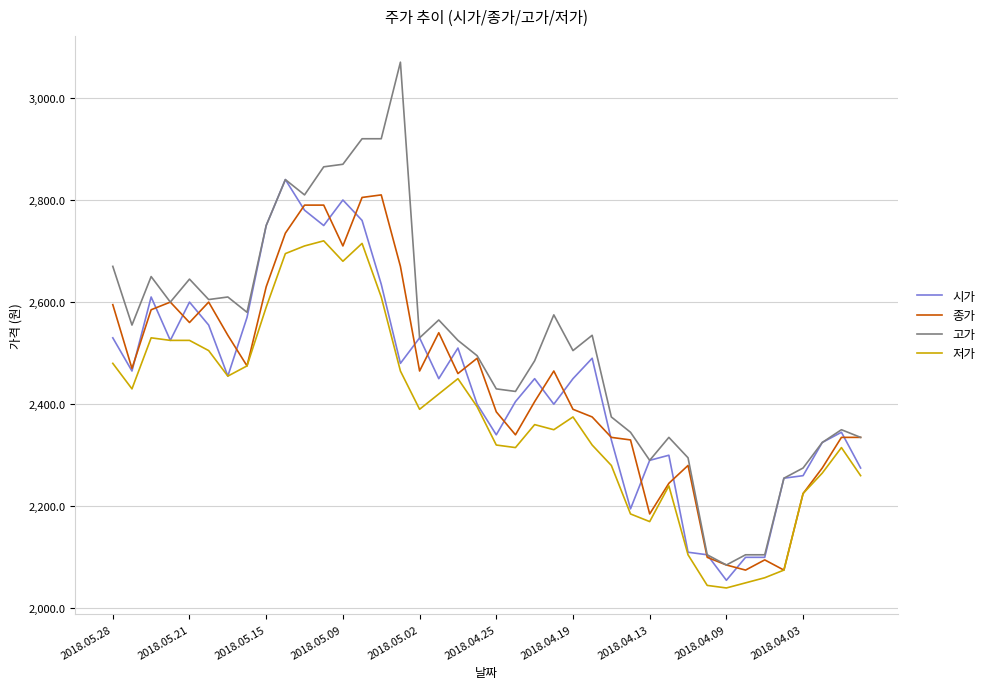

Which series has the widest spread of values?

고가